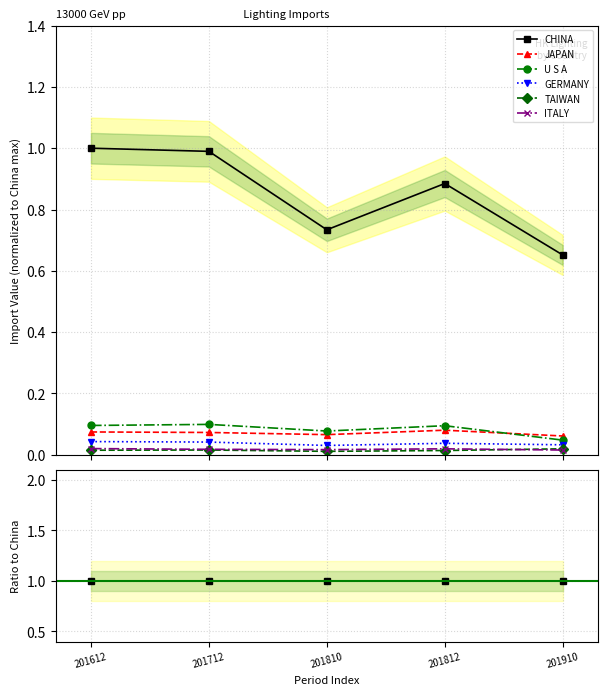

Rank the series at 201612 from lowest to highest value.

TAIWAN, ITALY, GERMANY, JAPAN, U S A, CHINA